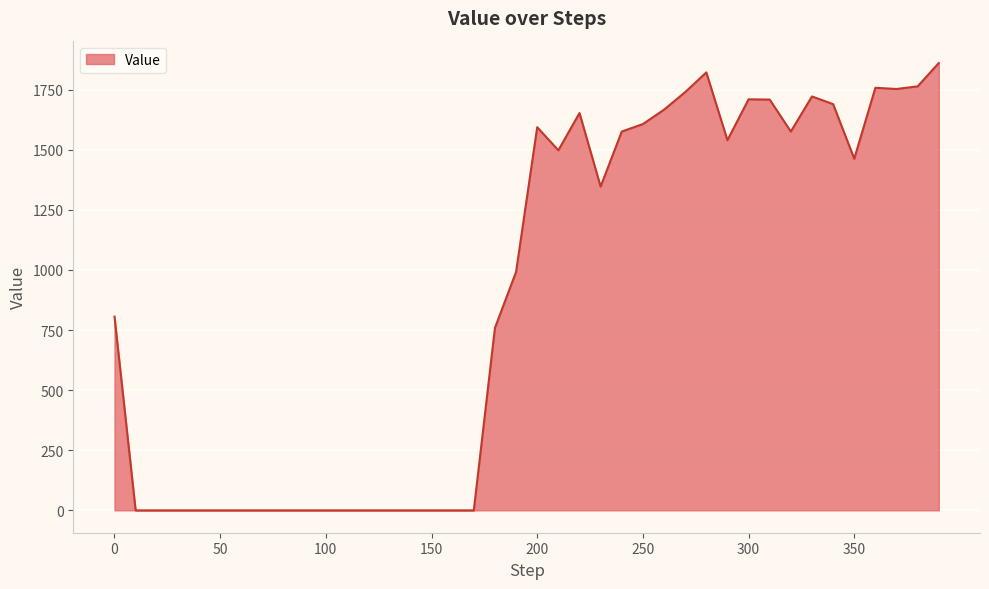

What is the difference between the maximum and minimum values?

1861